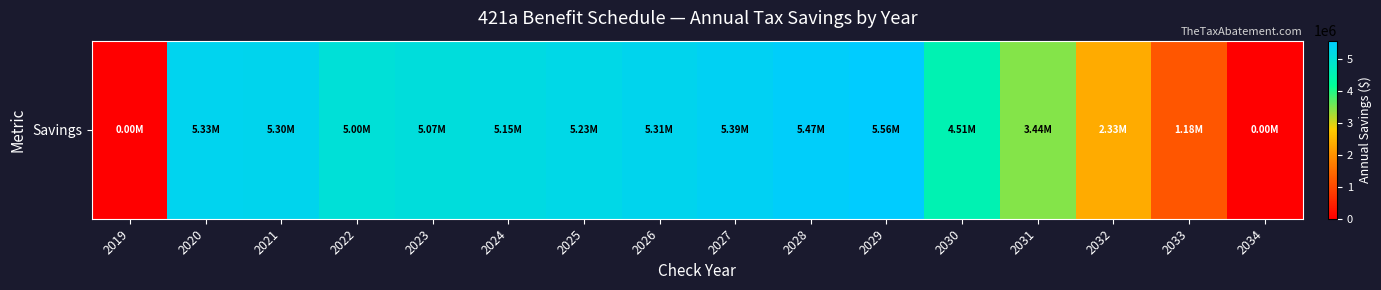

Which category has the lowest value across all series?

2019